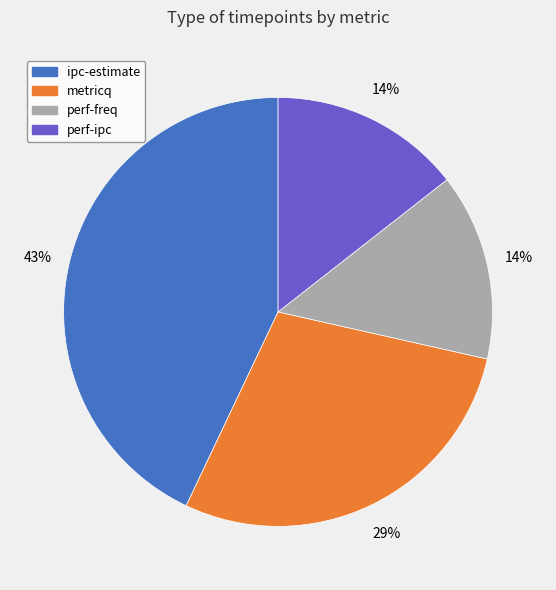

What is the largest slice in the pie chart?

ipc-estimate